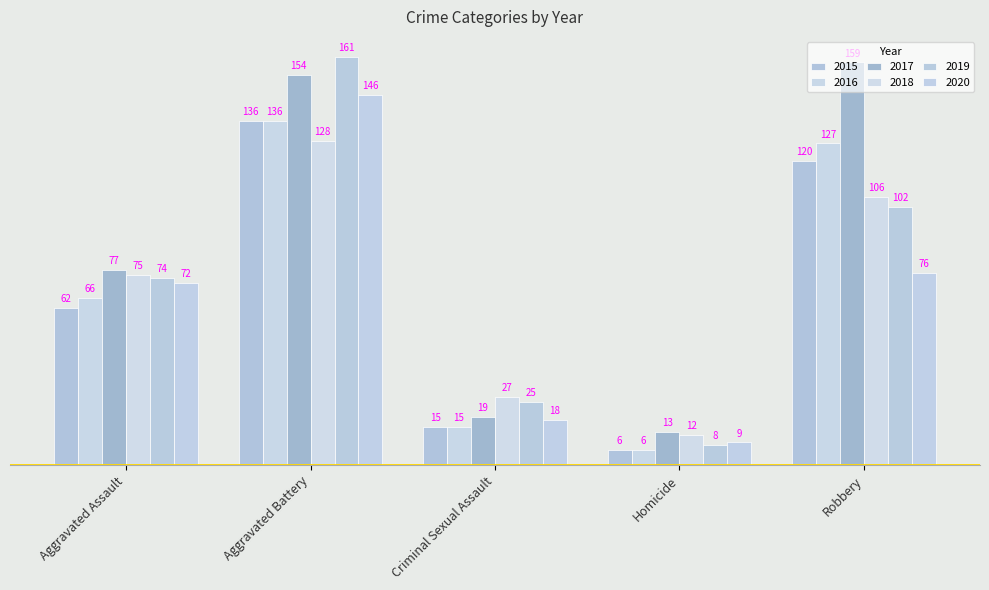

What is the sum of the 2015 values at Robbery and Aggravated Assault?

182